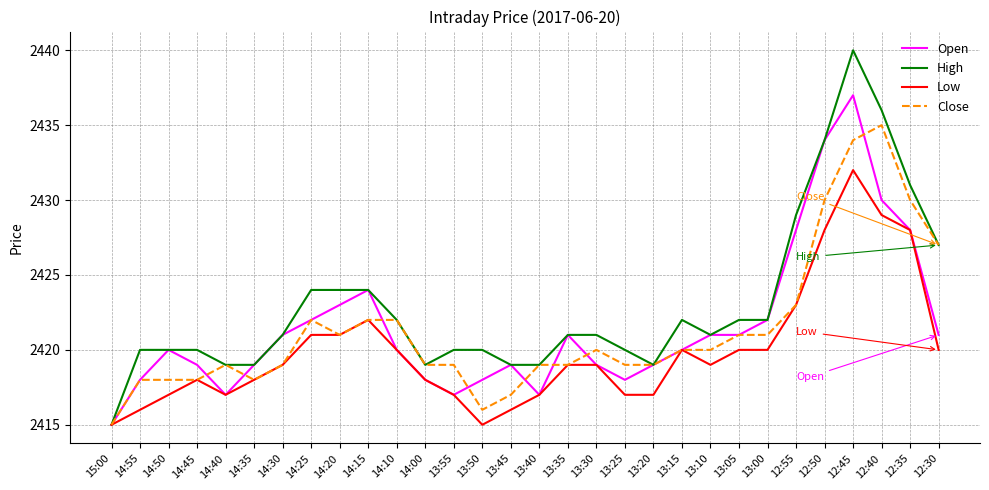

True or false: High has a value of 2440 at 12:45.

True